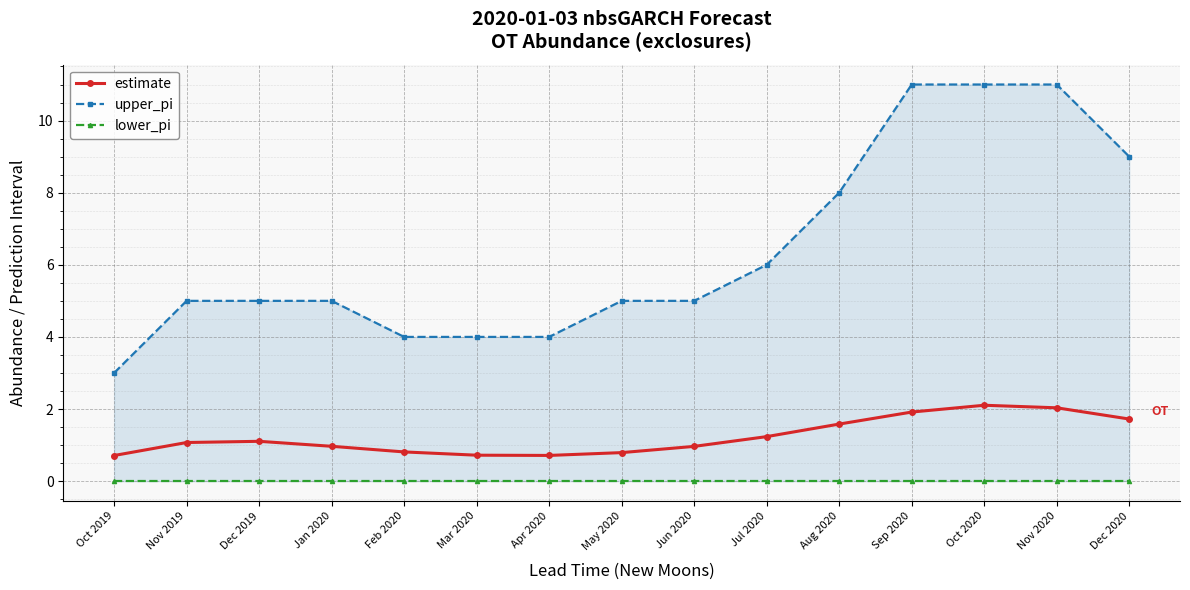

Is this an area chart (filled region under the line)?

No